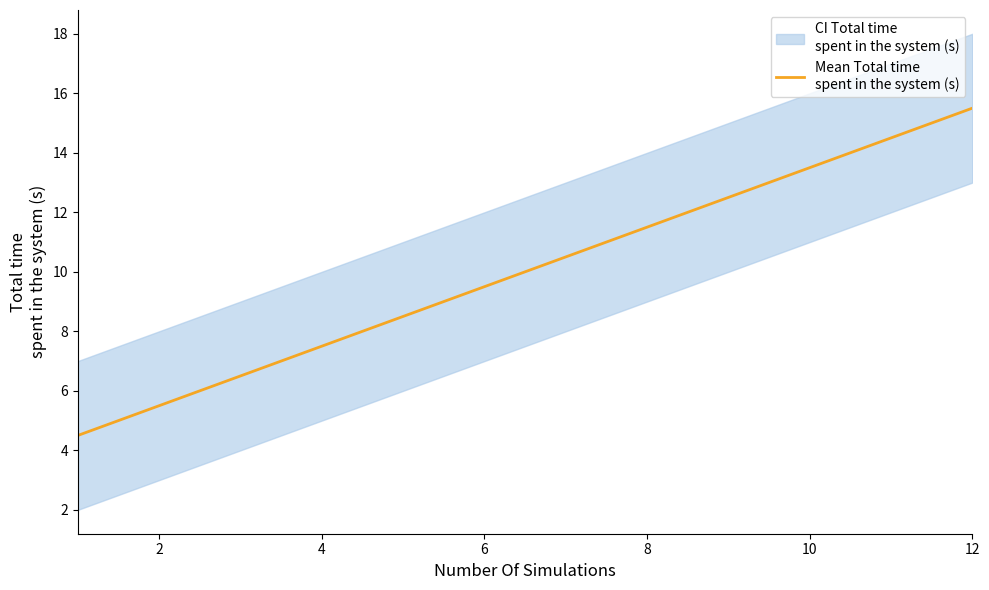

What is the maximum value shown in the chart?

15.5